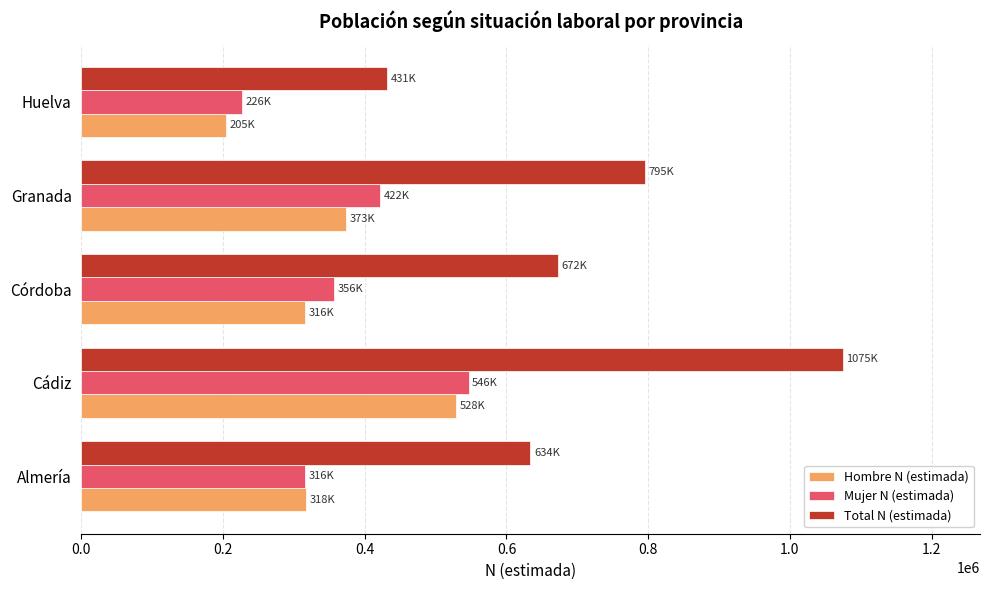

Rank the categories by Total N (estimada) value from lowest to highest.

Huelva, Almería, Córdoba, Granada, Cádiz